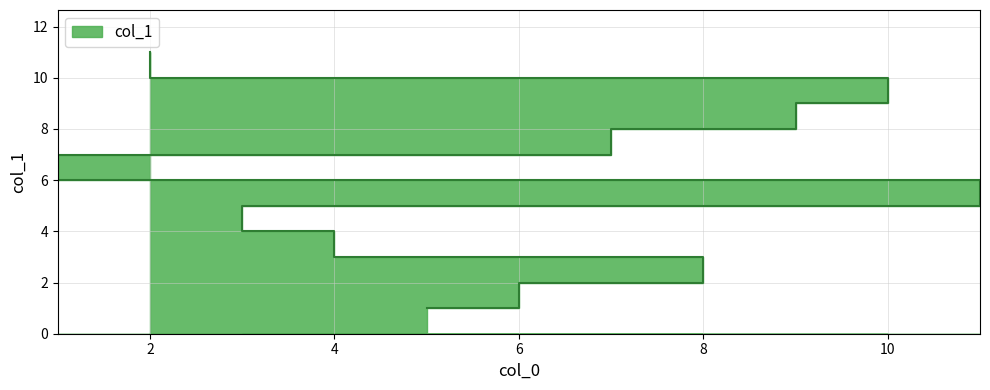

What position from the left is 5?

1